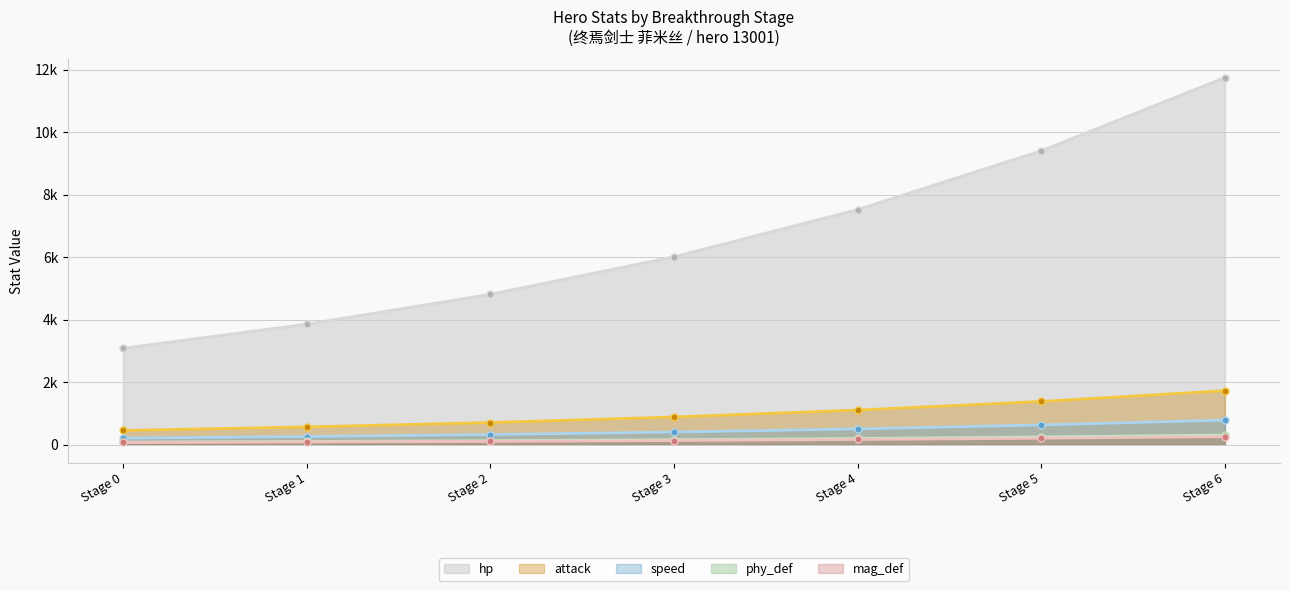

Is it true that attack (line) equals 706 at Stage 2?

True